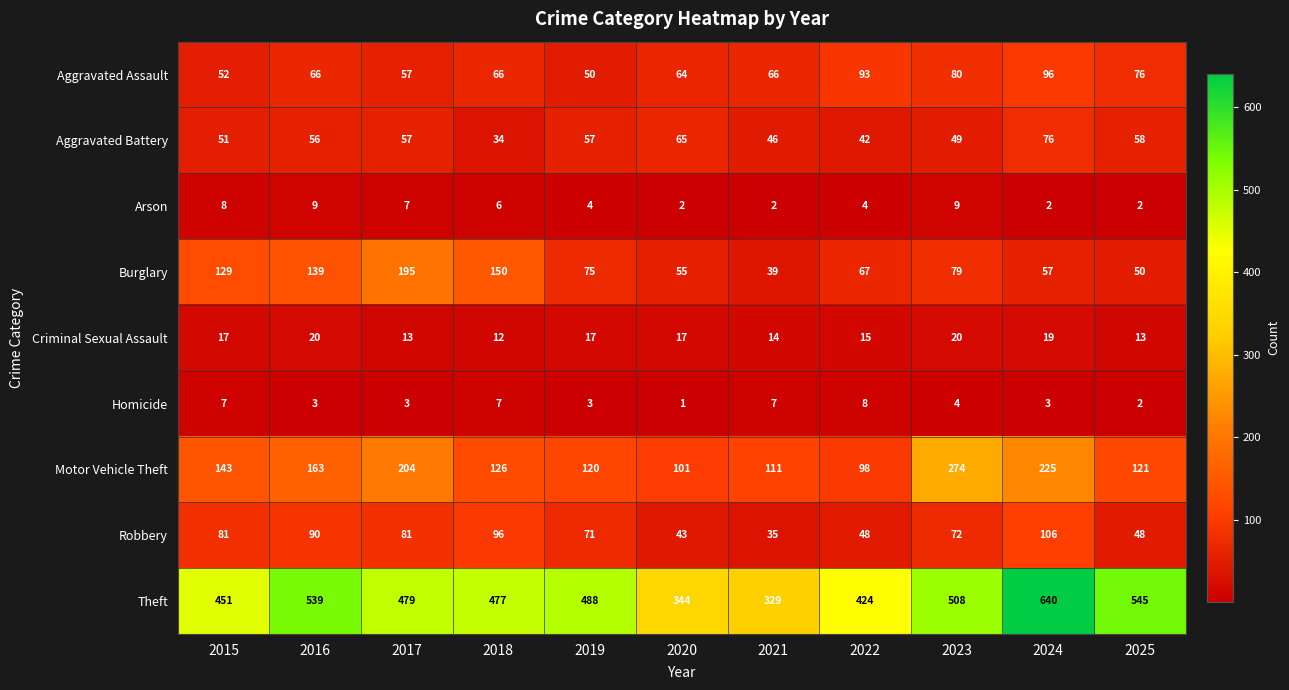

True or false: Aggravated Assault has a value of 57 at 2017.

True